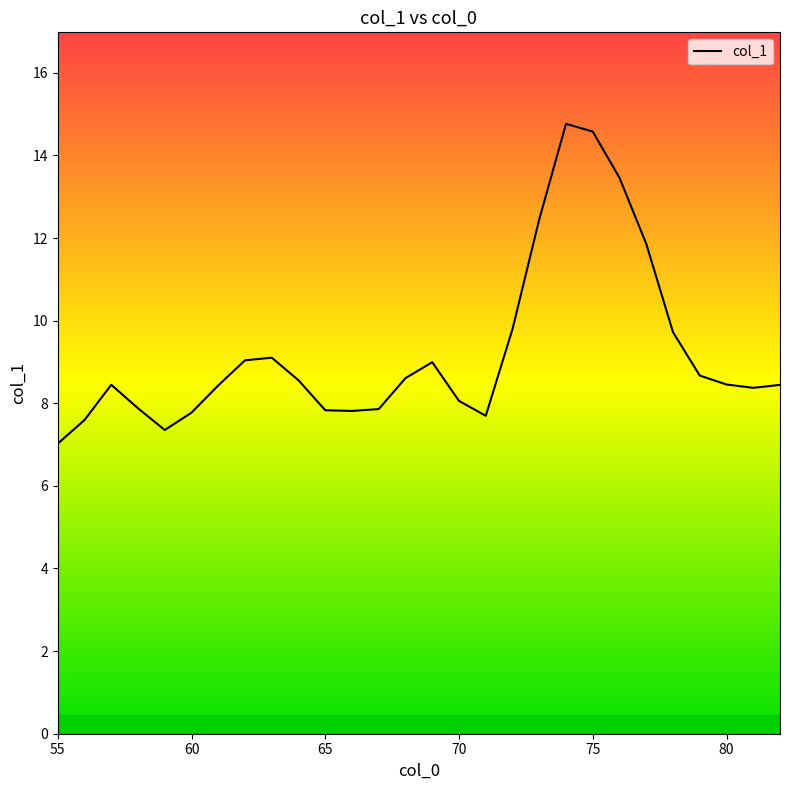

What is the maximum value shown in the chart?

14.8